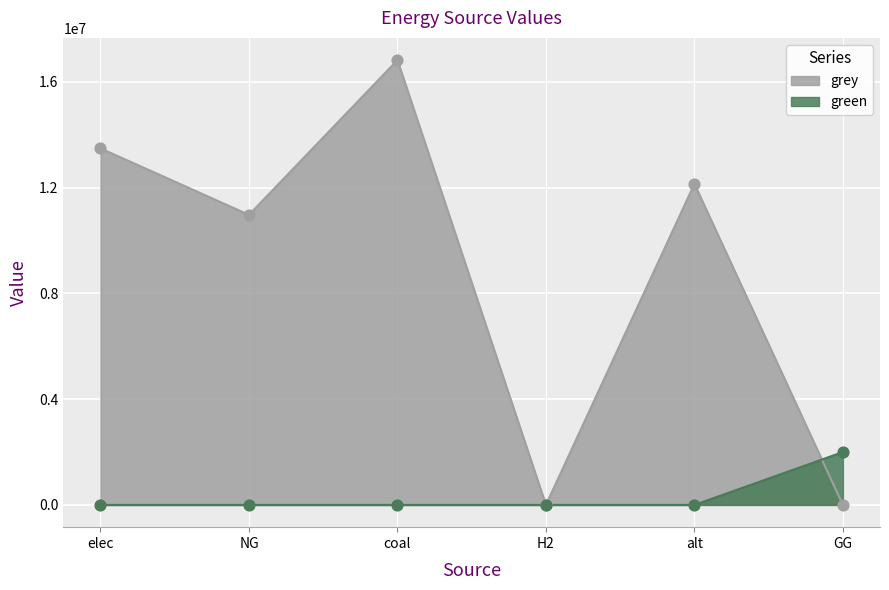

Which series has the largest total across all categories?

grey